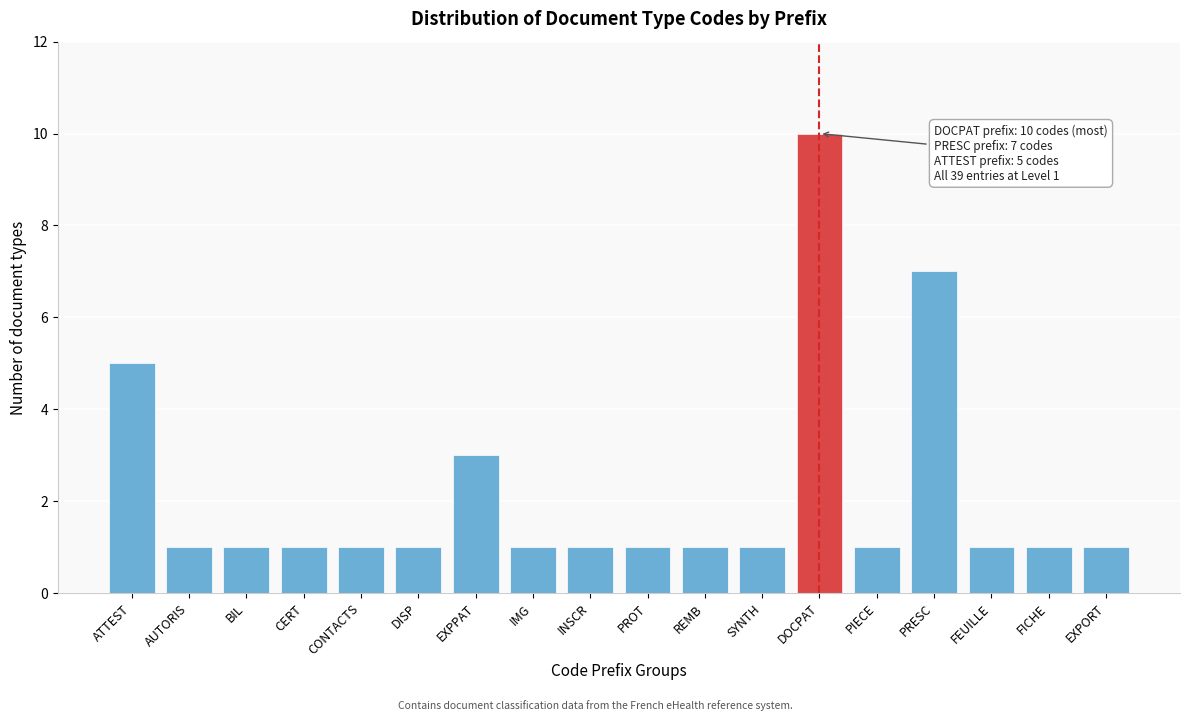

Reading left to right, transcribe all the data shown in this chart.

5	1	1	1	1	1	3	1	1	1	1	1	10	1	7	1	1	1